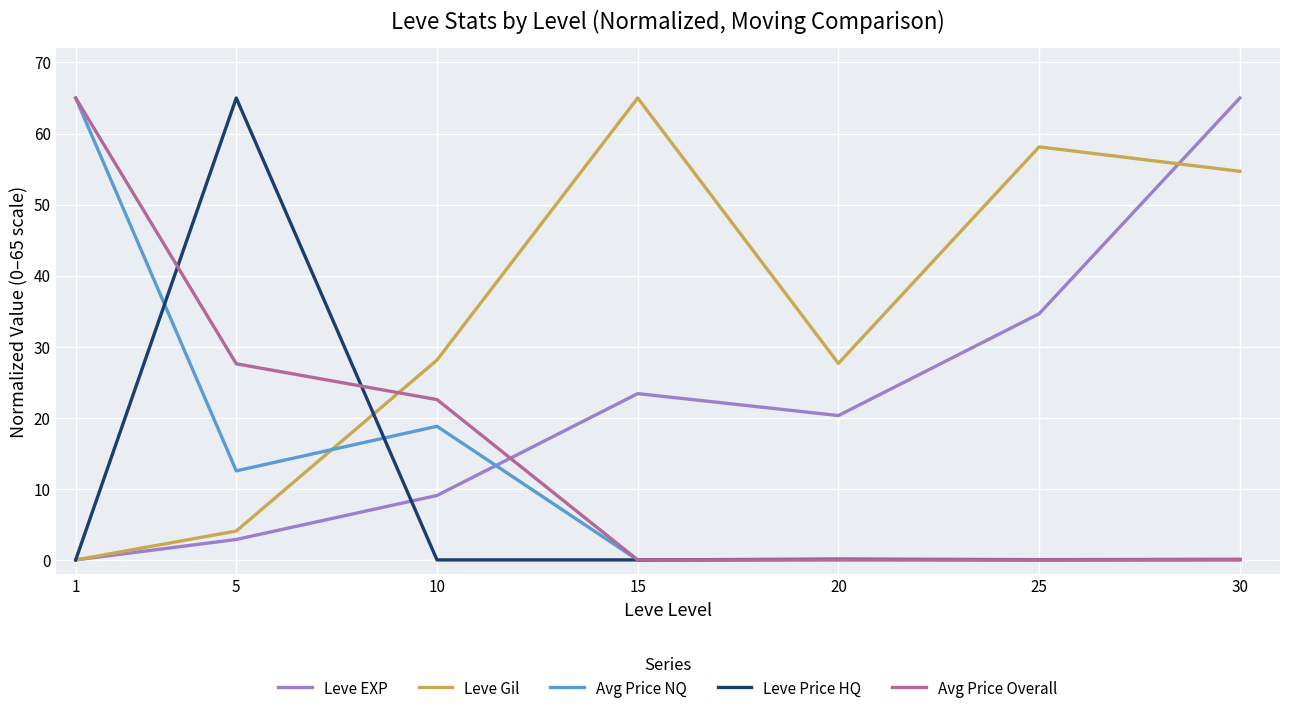

True or false: Leve EXP has more than 1 interior local peaks.

False